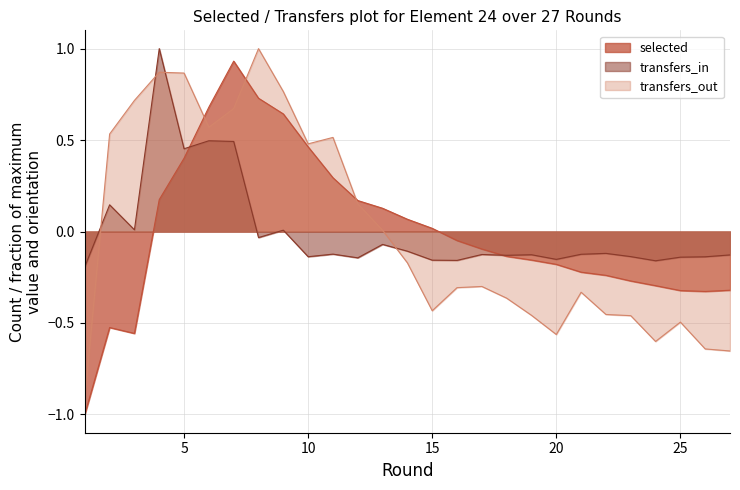

At 25, list the series in order from smallest to largest.

transfers_out, selected, transfers_in